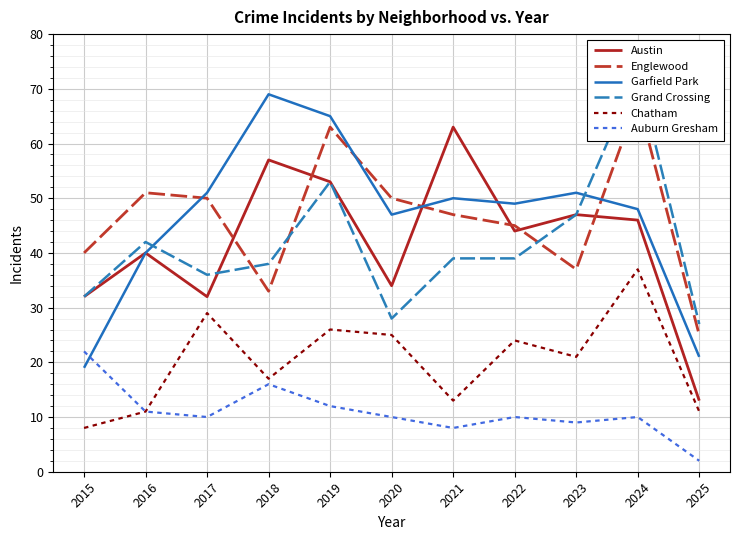

How many interior local valleys does the Austin series have?

3